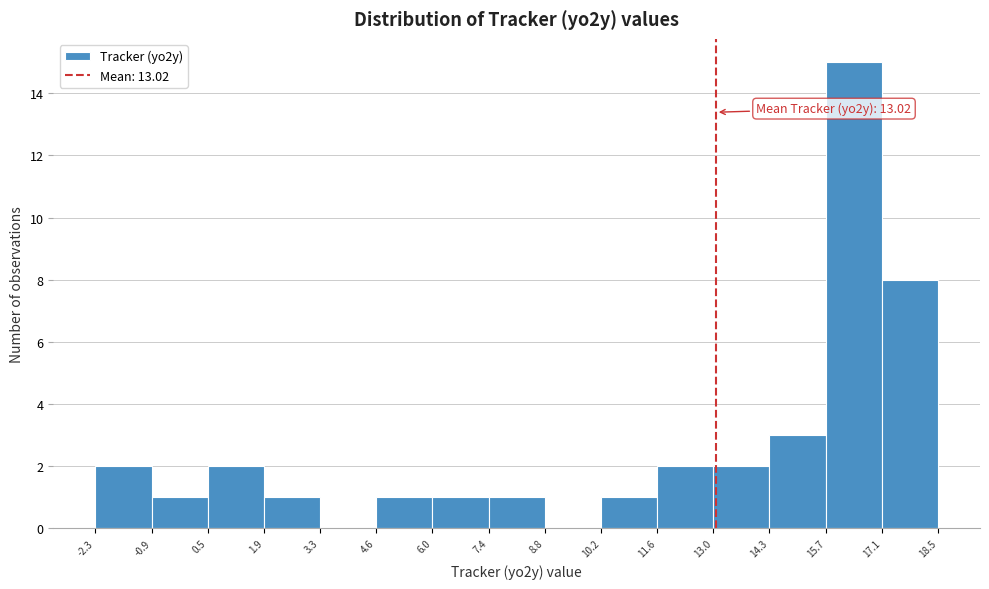

Which range on the x-axis has the tallest bar?

15.7 to 17.1